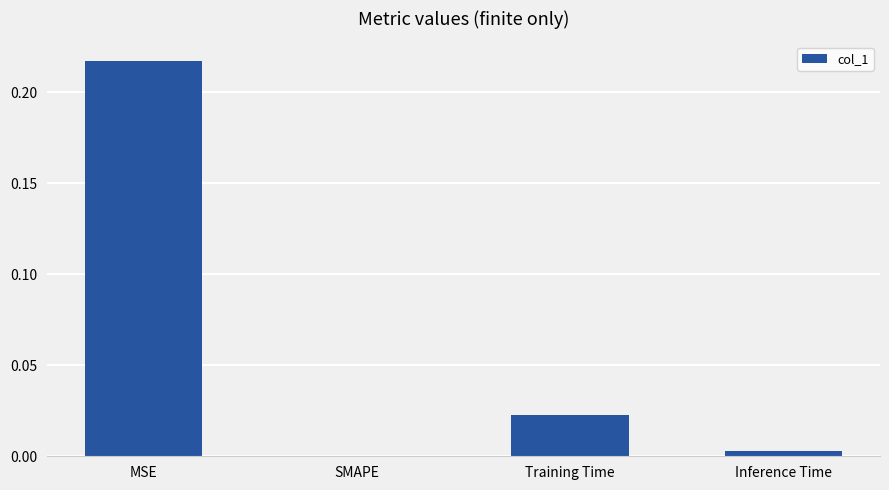

The chart shows a value of 0.0 at Training Time. True or false?

True